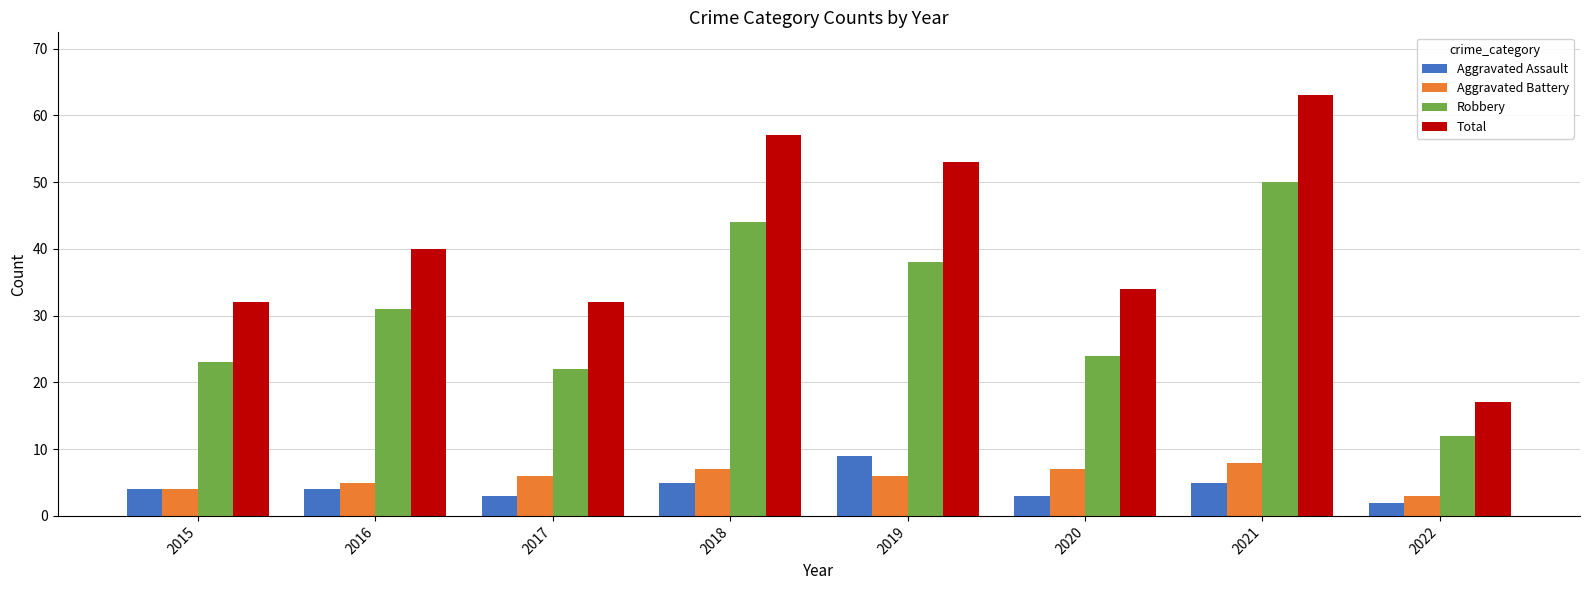

List the labels in order of Robbery value, smallest first.

2022, 2017, 2015, 2020, 2016, 2019, 2018, 2021